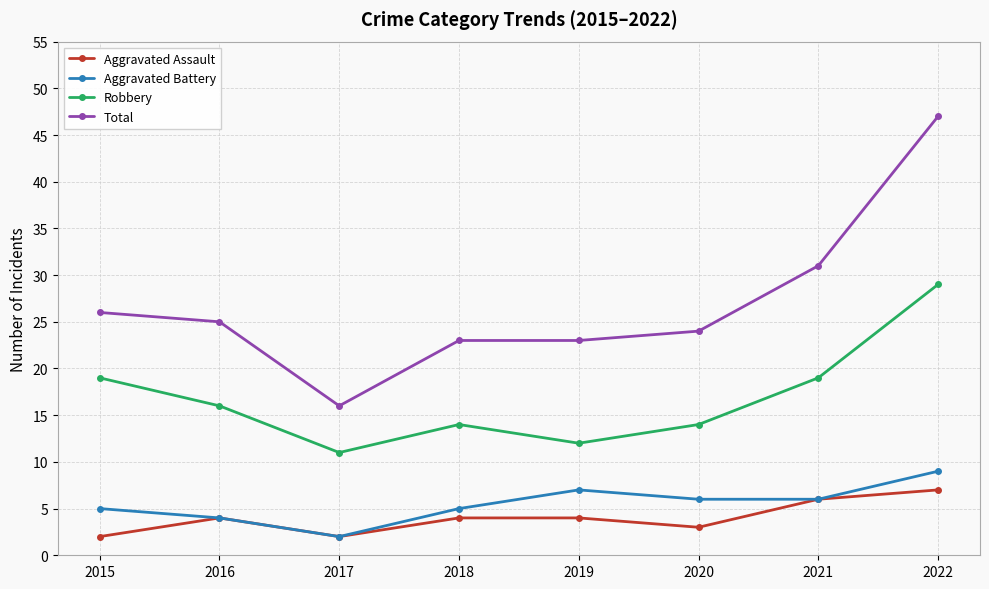

True or false: Total and Robbery cross at least once.

False